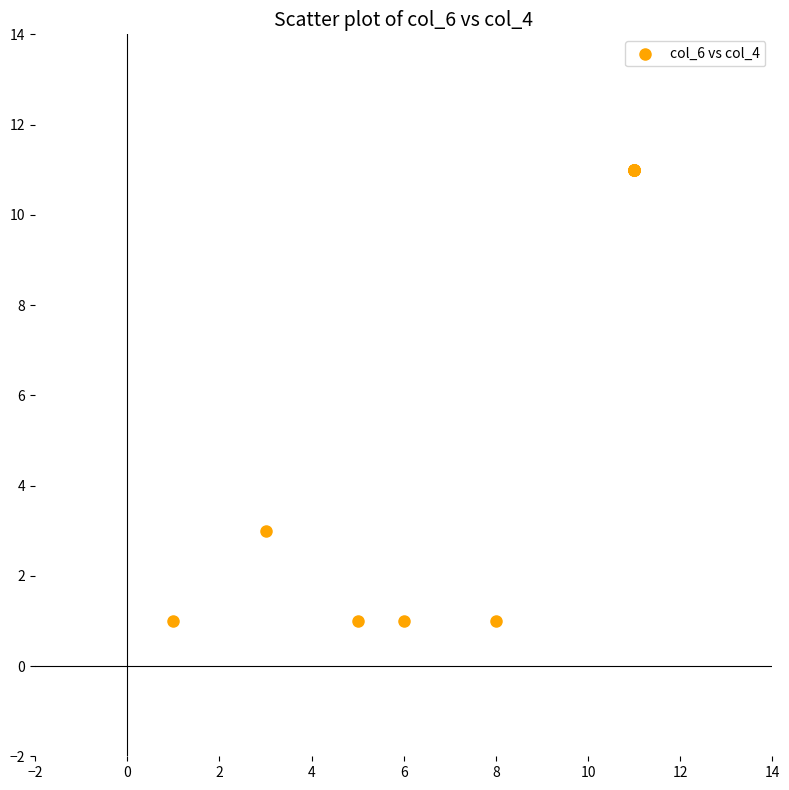

What Y value in the scatter plot is closest to 6?

3